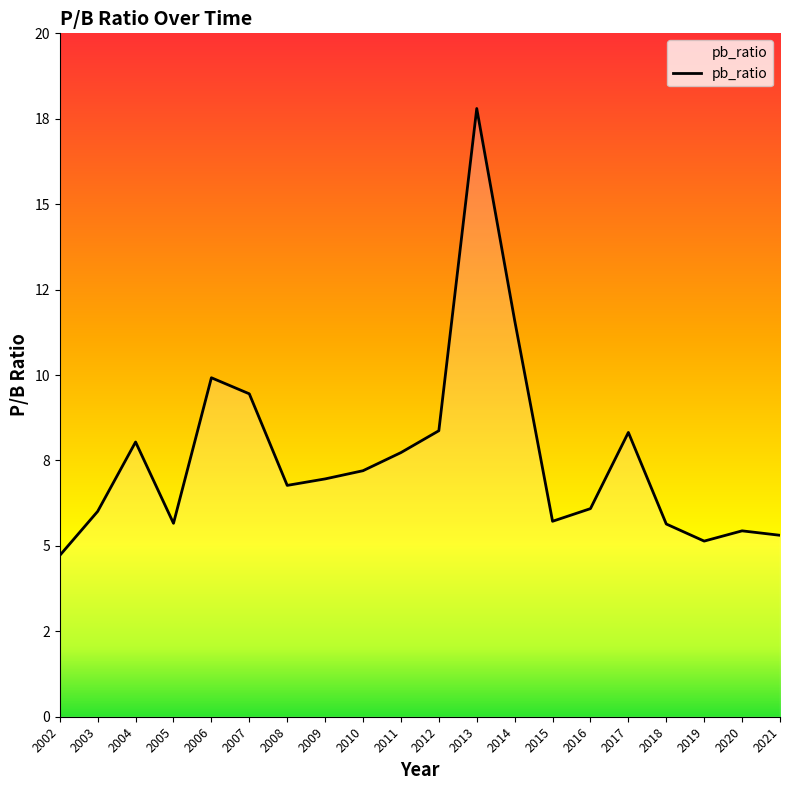

Does the chart have visible grid lines?

No